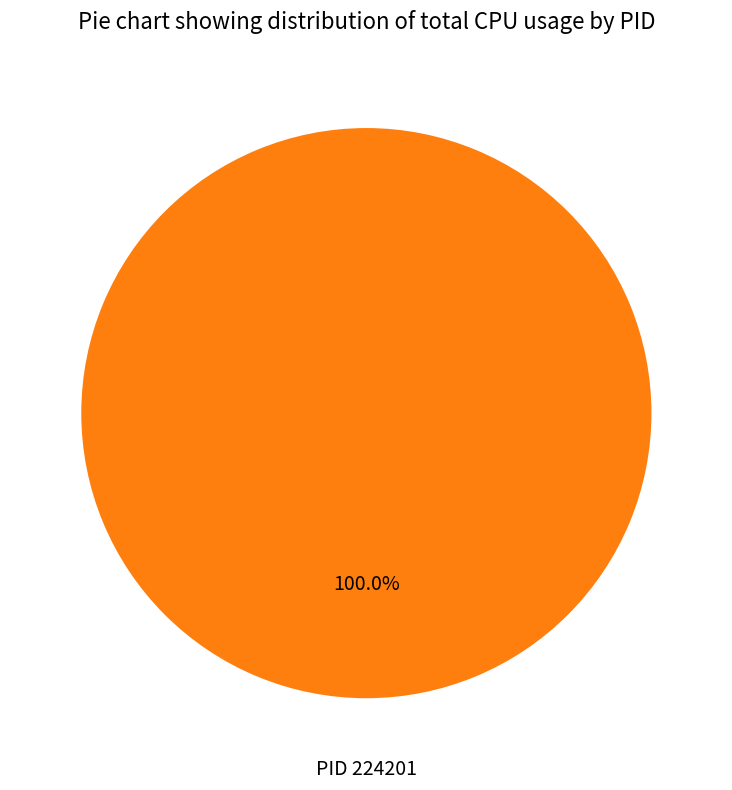

Count the number of slices in the pie.

1